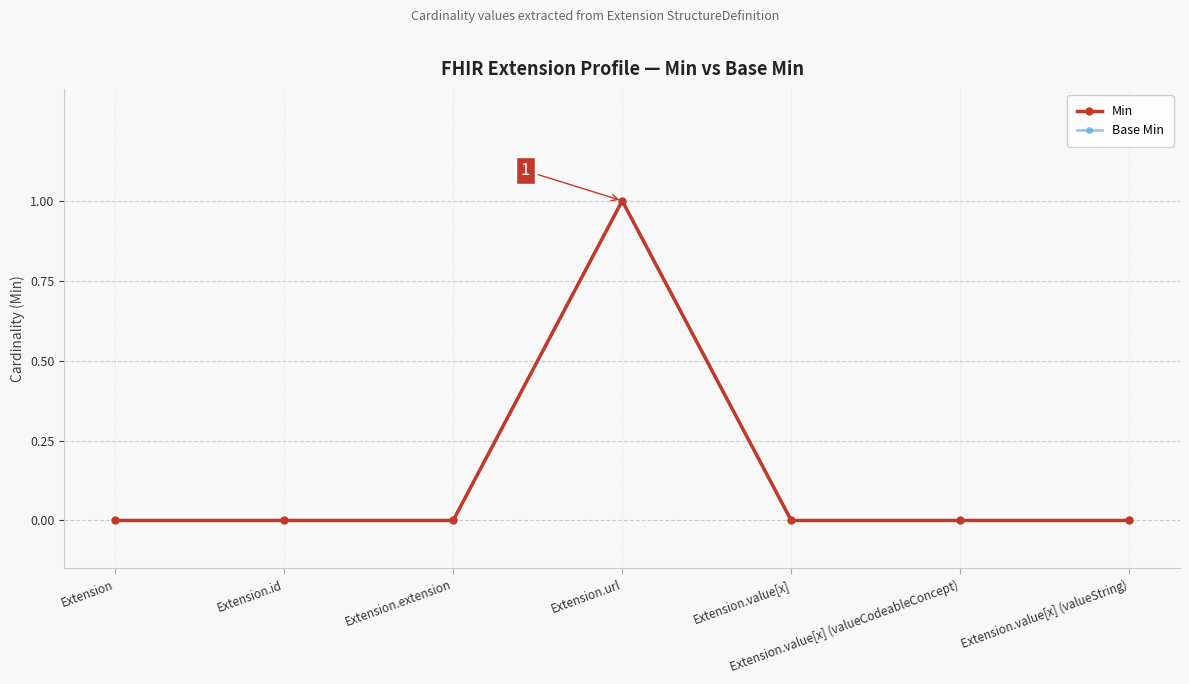

True or false: Min and Base Min cross at least once.

False